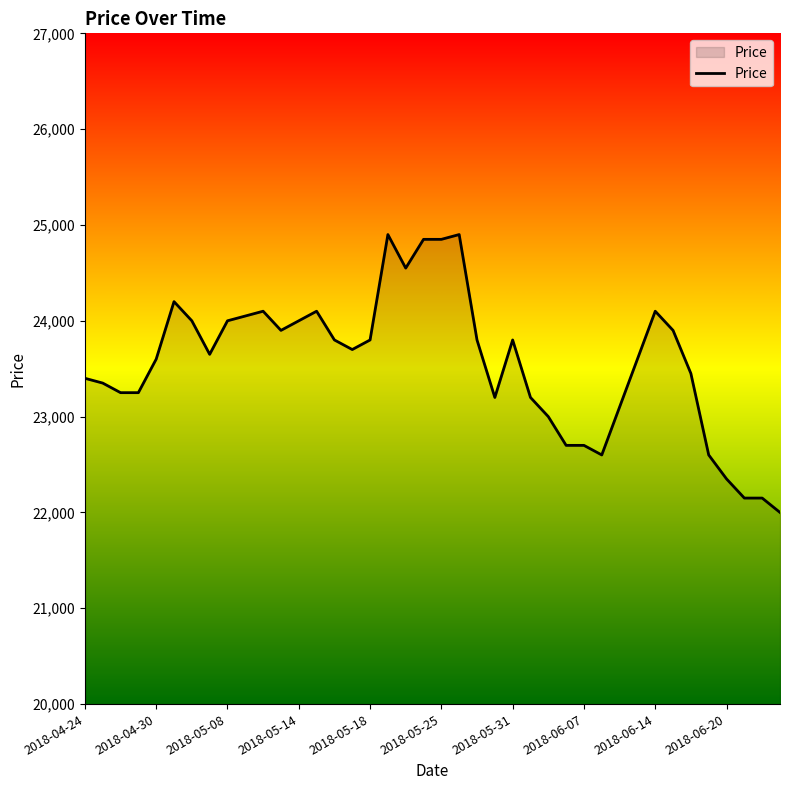

What is the greatest value displayed?

24900